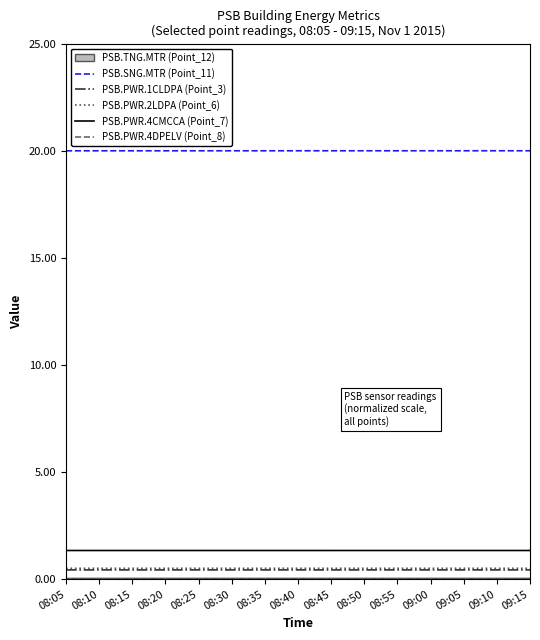

Which label corresponds to the smallest value in the chart?

08:05